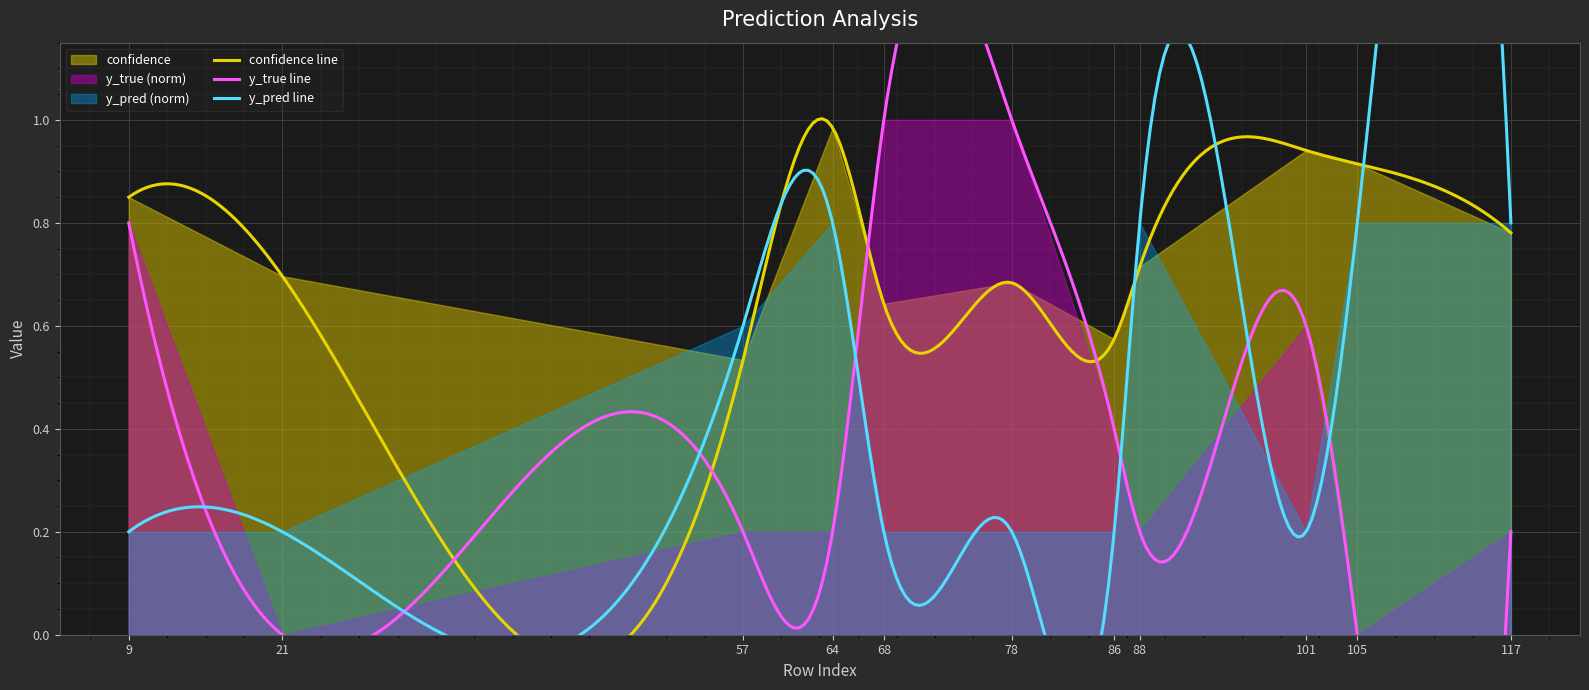

Does the chart display data point markers on the line(s)?

No